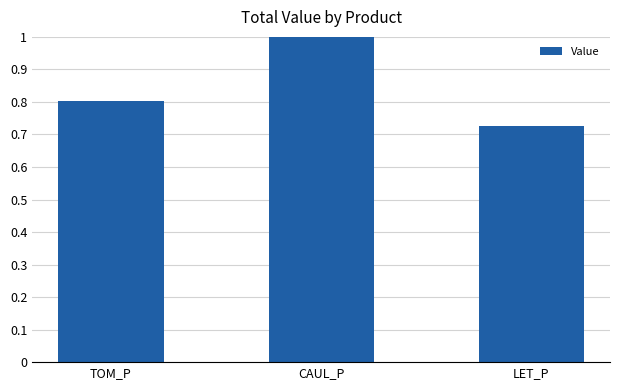

What is the difference between the maximum and second lowest values?

0.2